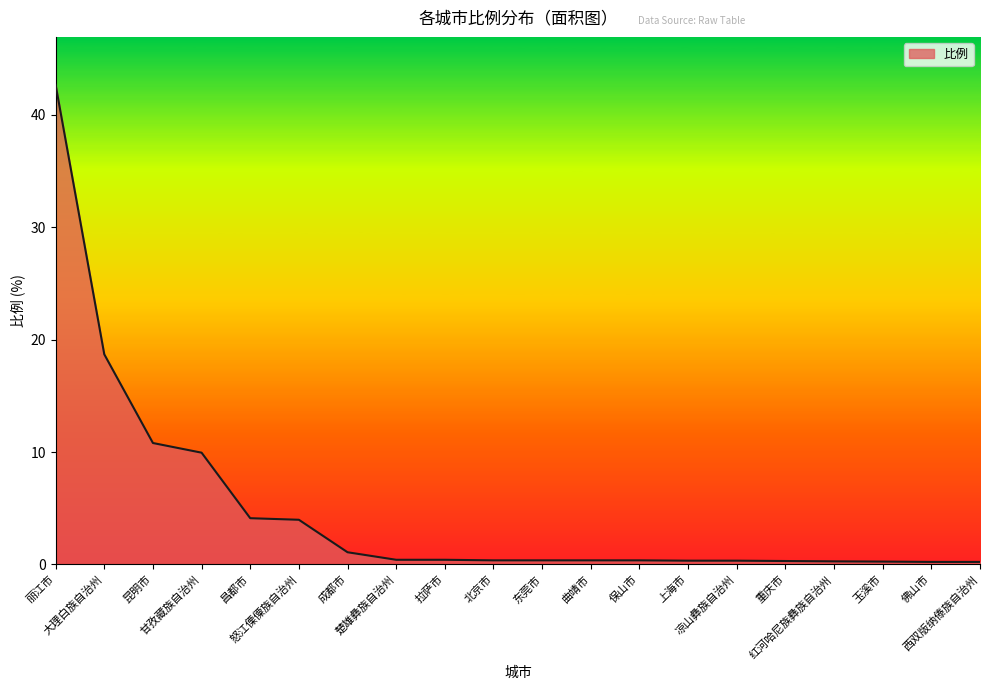

What is the smallest value displayed?

0.2